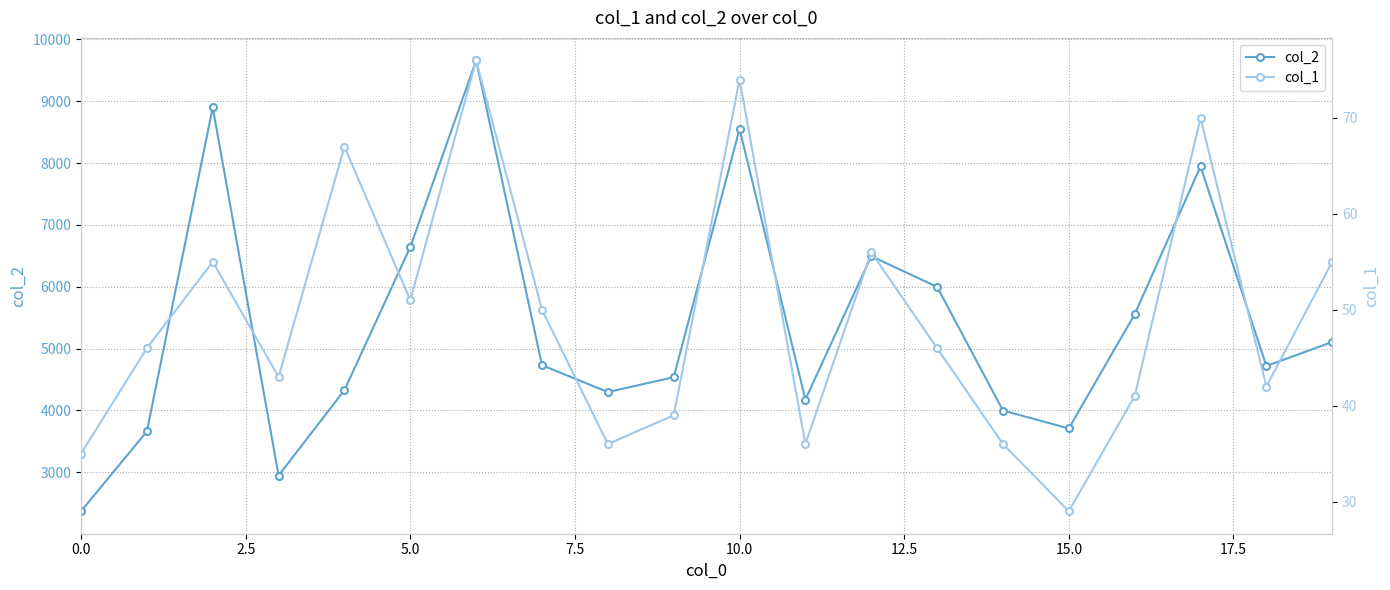

True or false: col_2 and col_1 intersect in this chart.

False